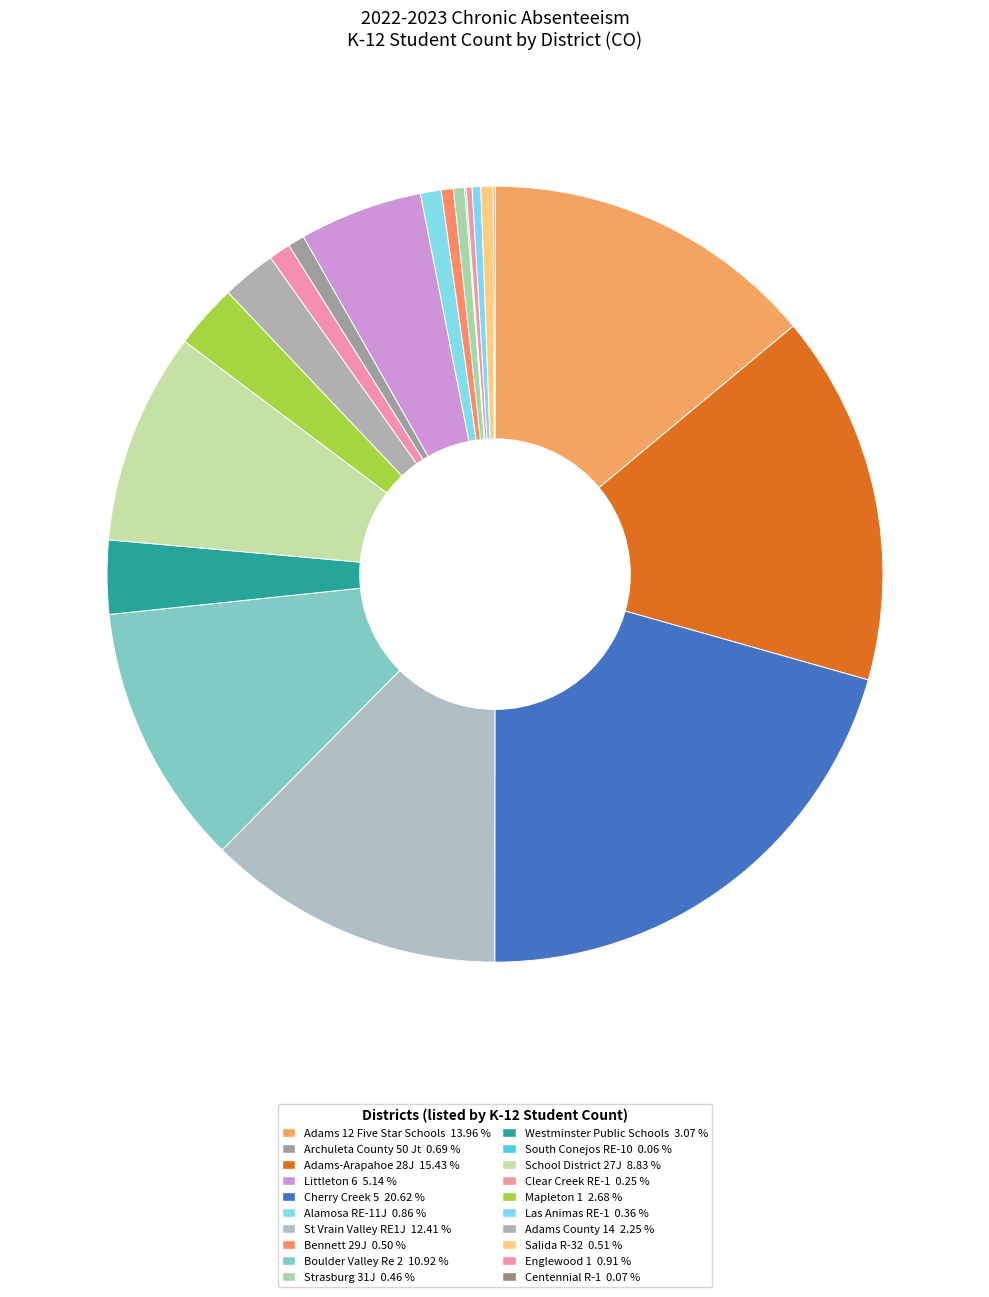

Which slice is the largest?

Cherry Creek 5